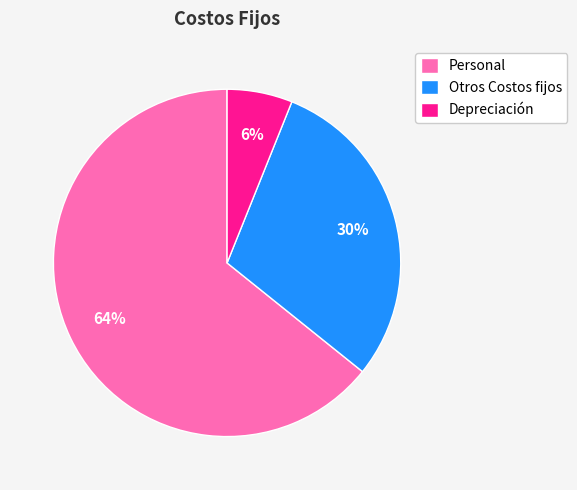

How many slices are in this pie chart?

3